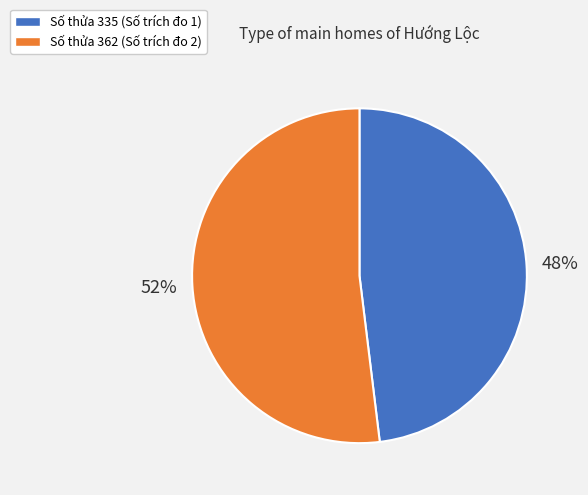

Count the number of slices in the pie.

2